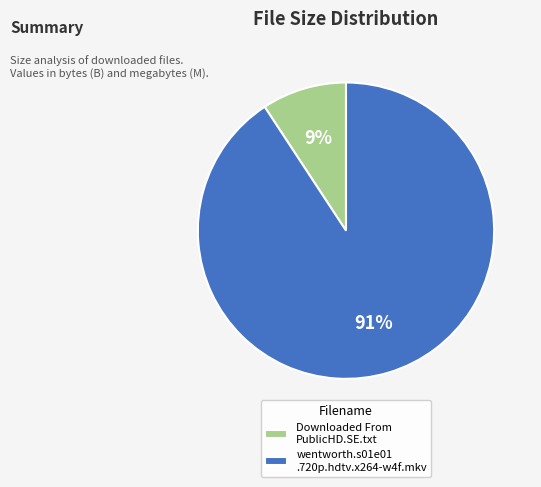

Which category has the biggest portion of the pie?

wentworth.s01e01 .720p.hdtv.x264-w4f.mkv